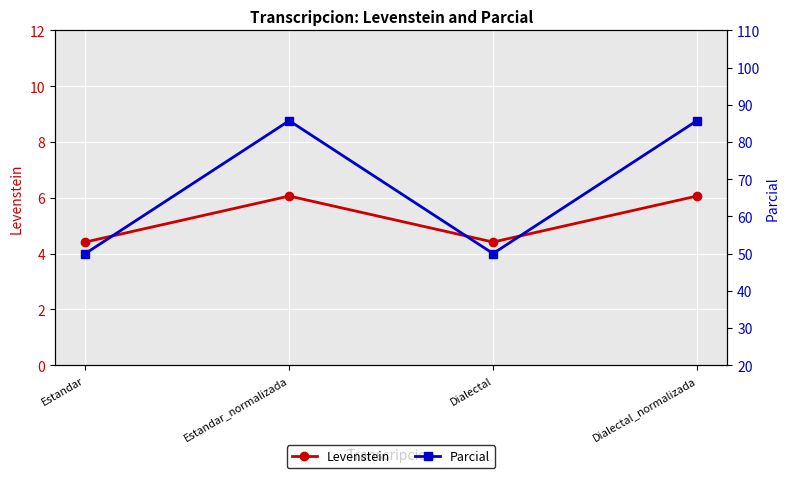

Which series has the widest spread of values?

Parcial